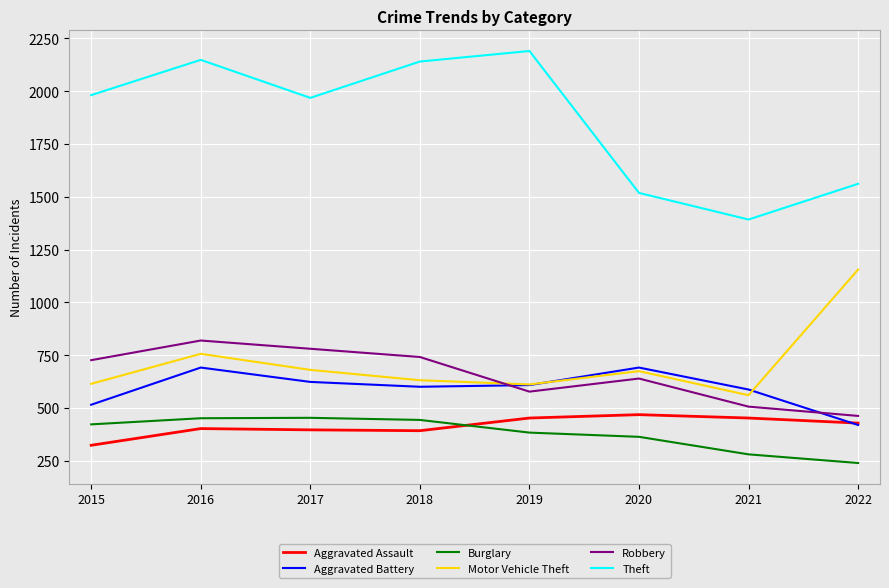

What are all the series names shown in the legend?

Aggravated Assault, Aggravated Battery, Burglary, Motor Vehicle Theft, Robbery, Theft